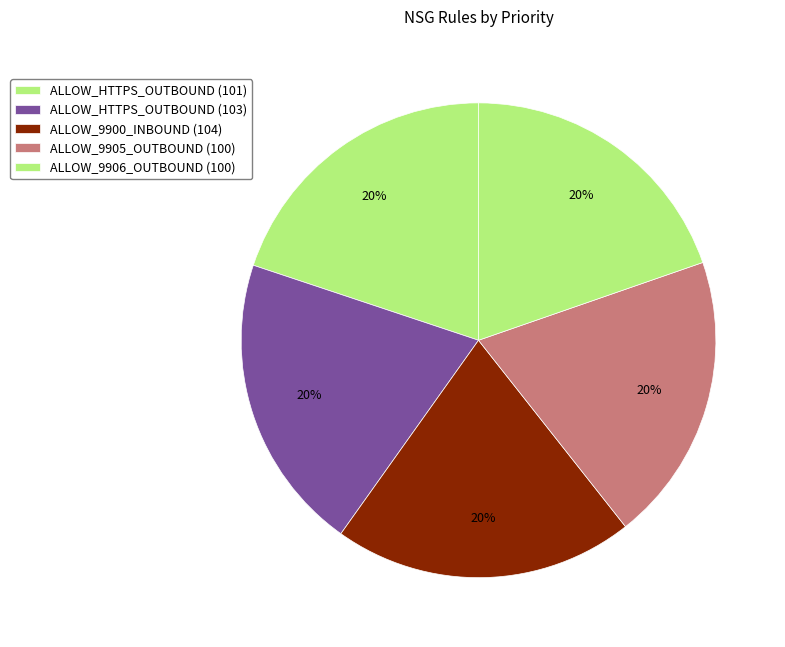

The ALLOW_HTTPS_OUTBOUND (103) slice represents 34% of the pie. True or false?

False